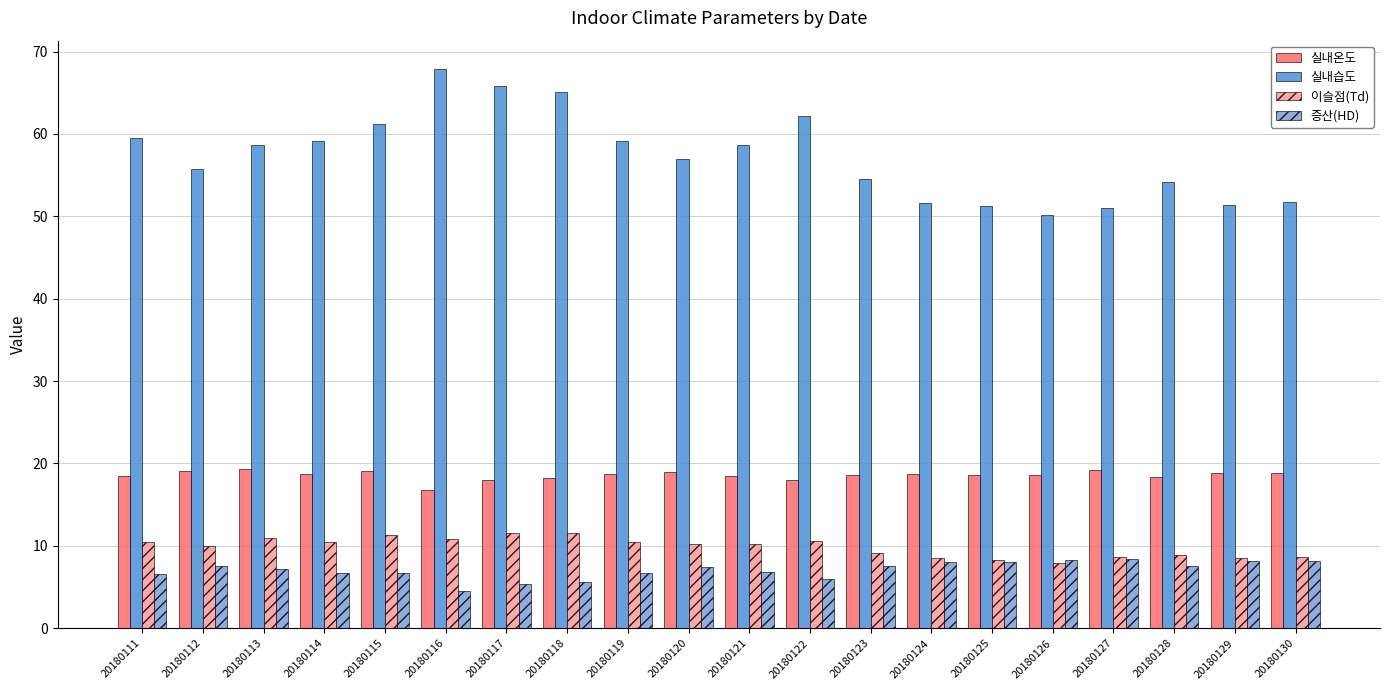

How many values in the 실내습도 series exceed 58?

10